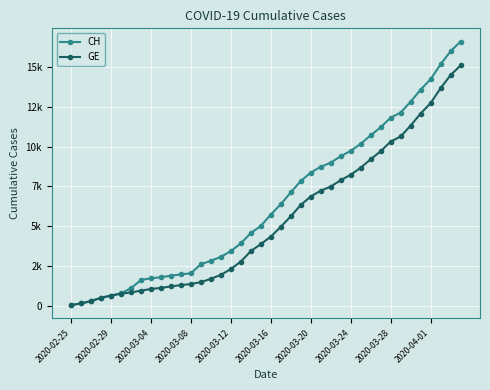

Is this an area chart (filled region under the line)?

No